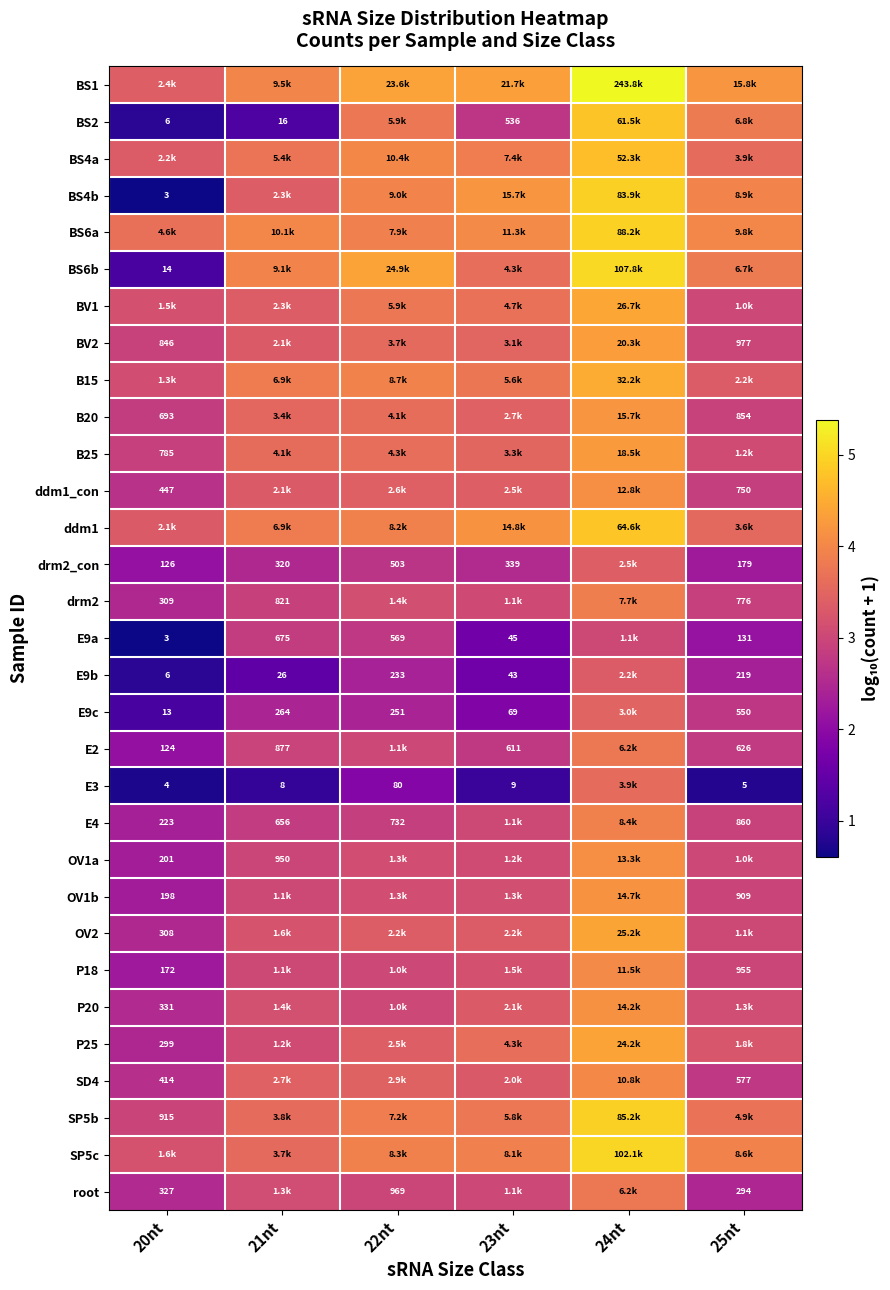

What is the difference between the highest and lowest values at 22nt?

2.5